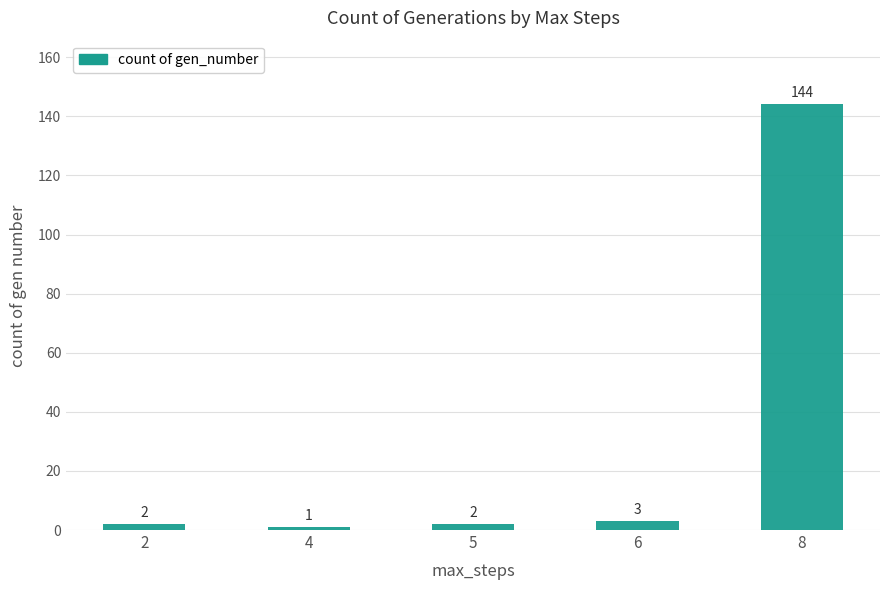

At which label is the value closest to 72?

6